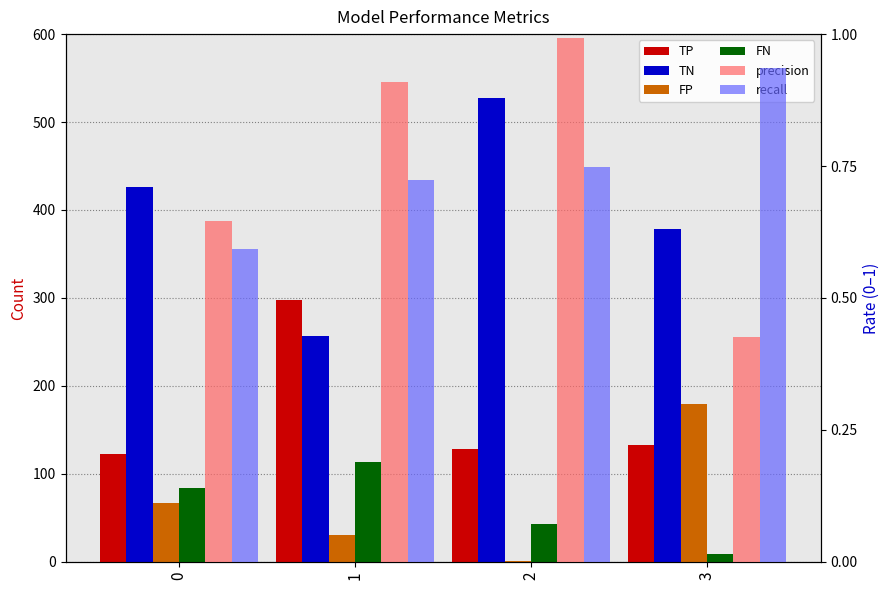

Reading left to right, extract all data points from this chart.

TP: 0=122.0	1=298.0	2=128.0	3=133.0
TN: 0=426.0	1=257.0	2=527.0	3=378.0
FP: 0=67.0	1=30.0	2=1.0	3=179.0
FN: 0=84.0	1=114.0	2=43.0	3=9.0
precision: 0=0.6	1=0.9	2=1.0	3=0.4
recall: 0=0.6	1=0.7	2=0.7	3=0.9